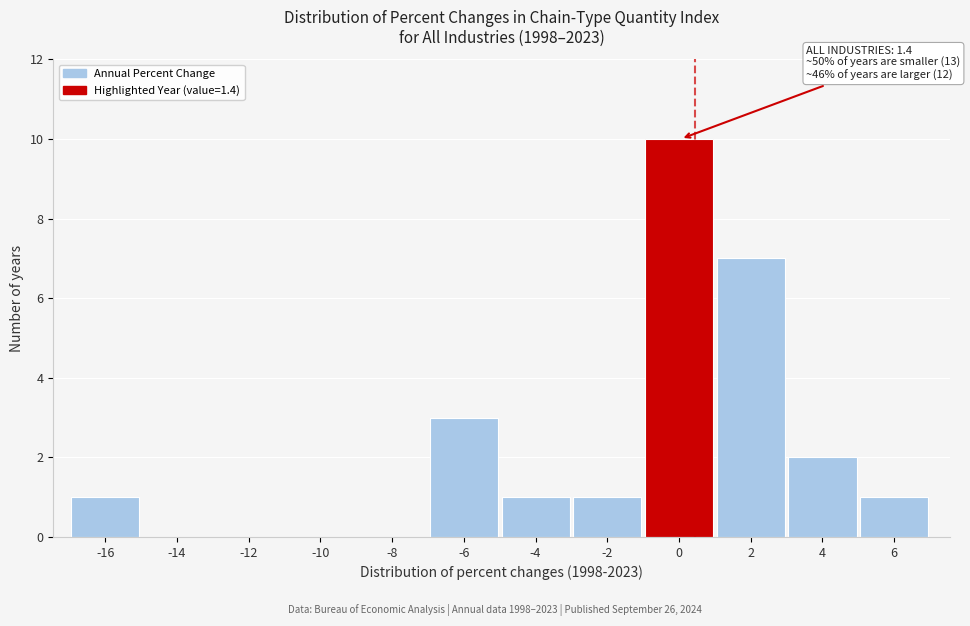

Reading right to left, extract all data points from this chart.

6=1	4=2	2=7	0=10	-2=1	-4=1	-6=3	-8=0	-10=0	-12=0	-14=0	-16=1